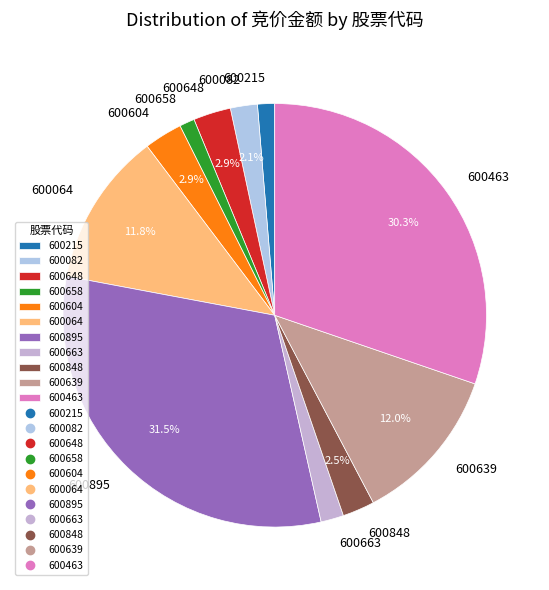

Approximately how many times larger is the value at 600848 compared to 600082?

1.2